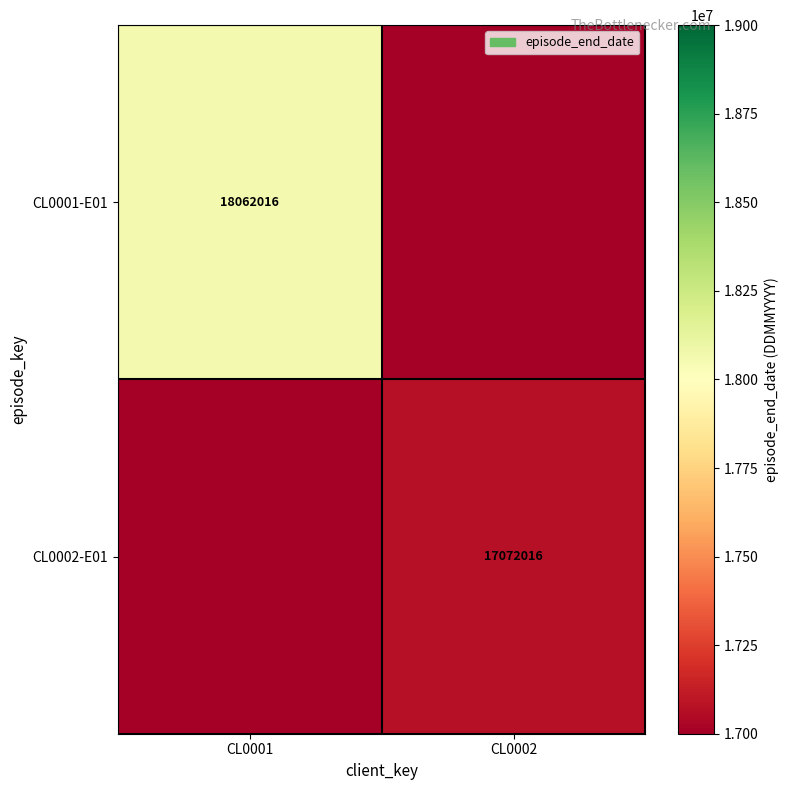

The value of CL0001-E01 at CL0001 is 18062016. True or false?

True